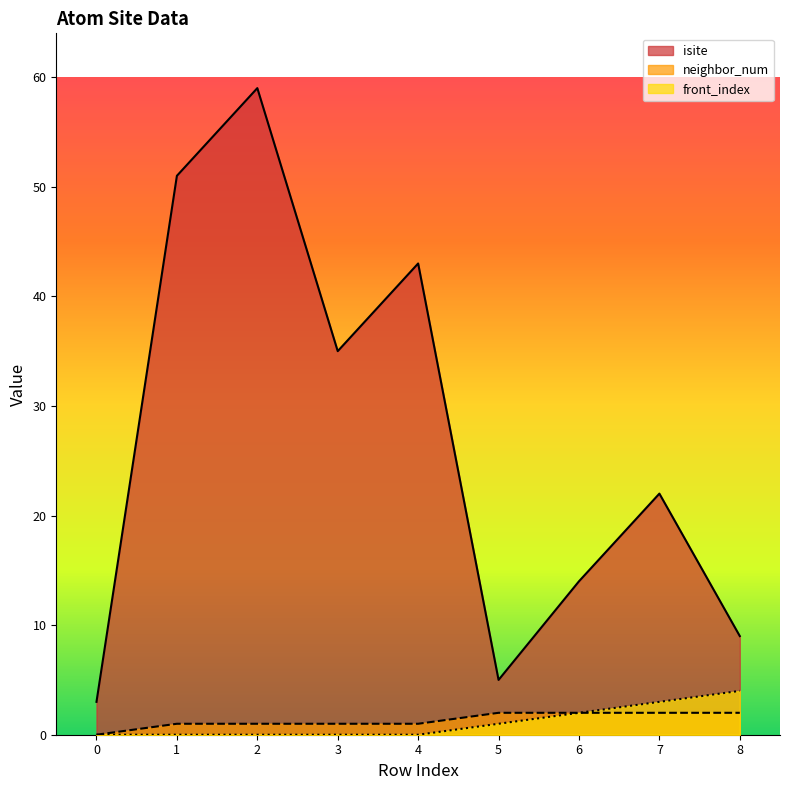

Between 6 and 5, which is larger?

6